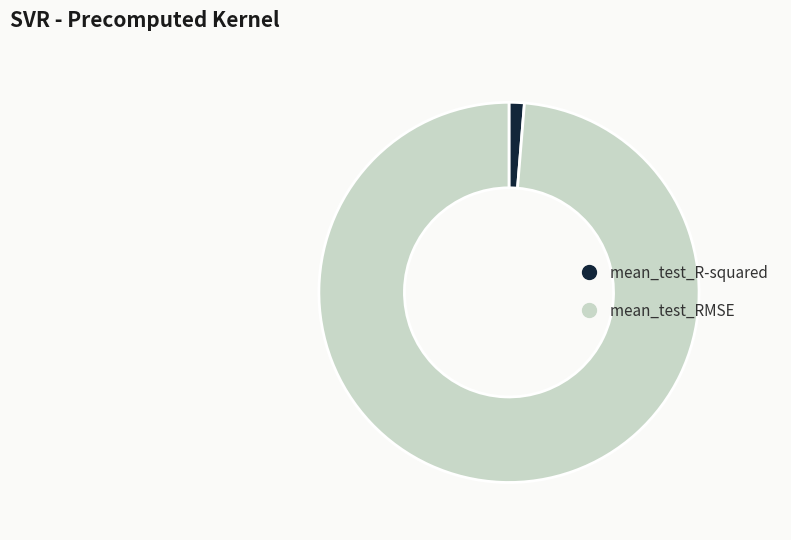

Combined, do mean_test_RMSE and mean_test_R-squared account for over 50%?

Yes